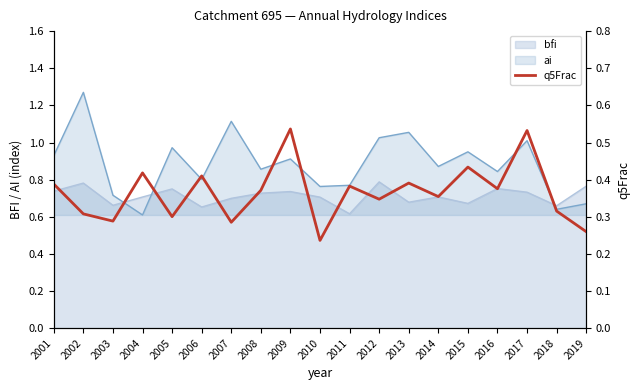

At which label does bfi reach its minimum?

2011